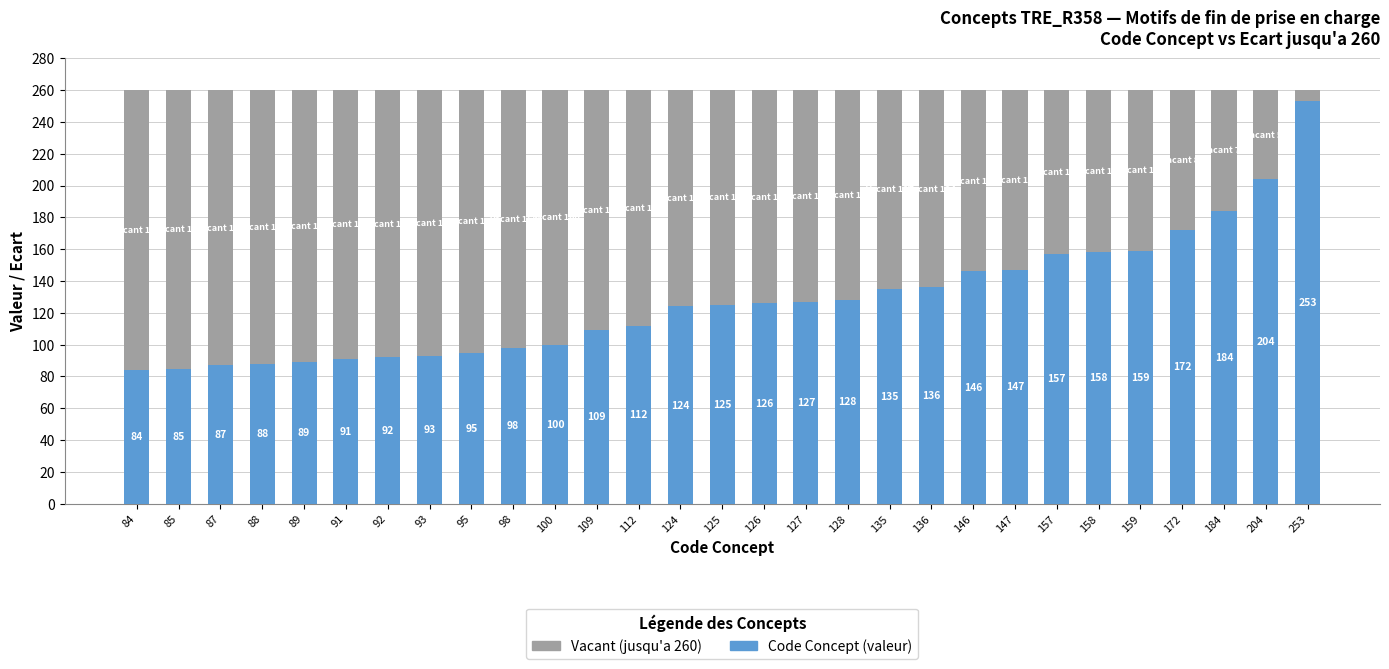

What is the total value across all series at 135?

260